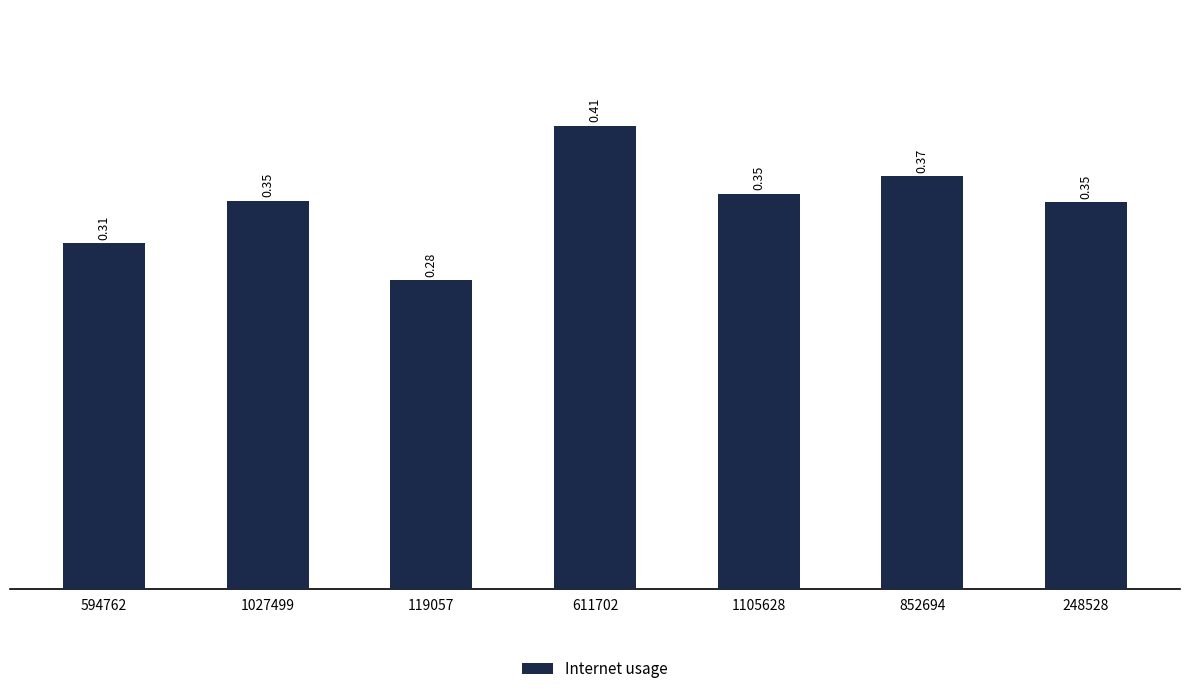

Are the bars grouped side by side (vs. stacked)?

No